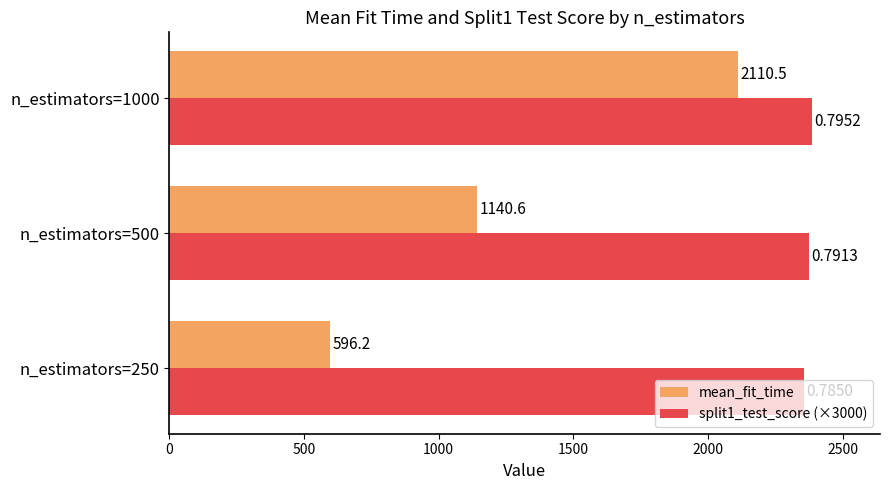

What is the average value of the split1_test_score (×3000) series?

2371.5